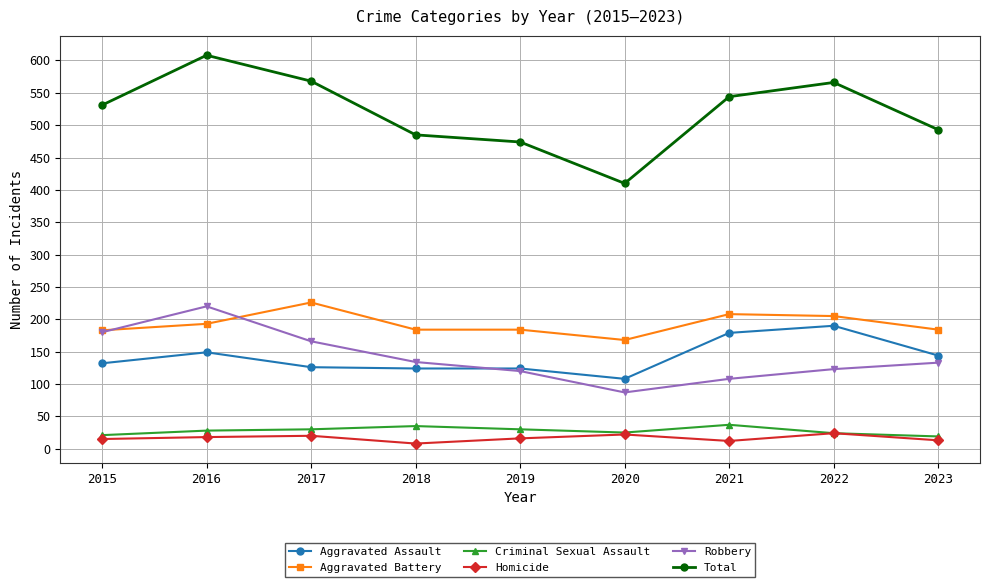

At which label is Total closest to 509?

2023